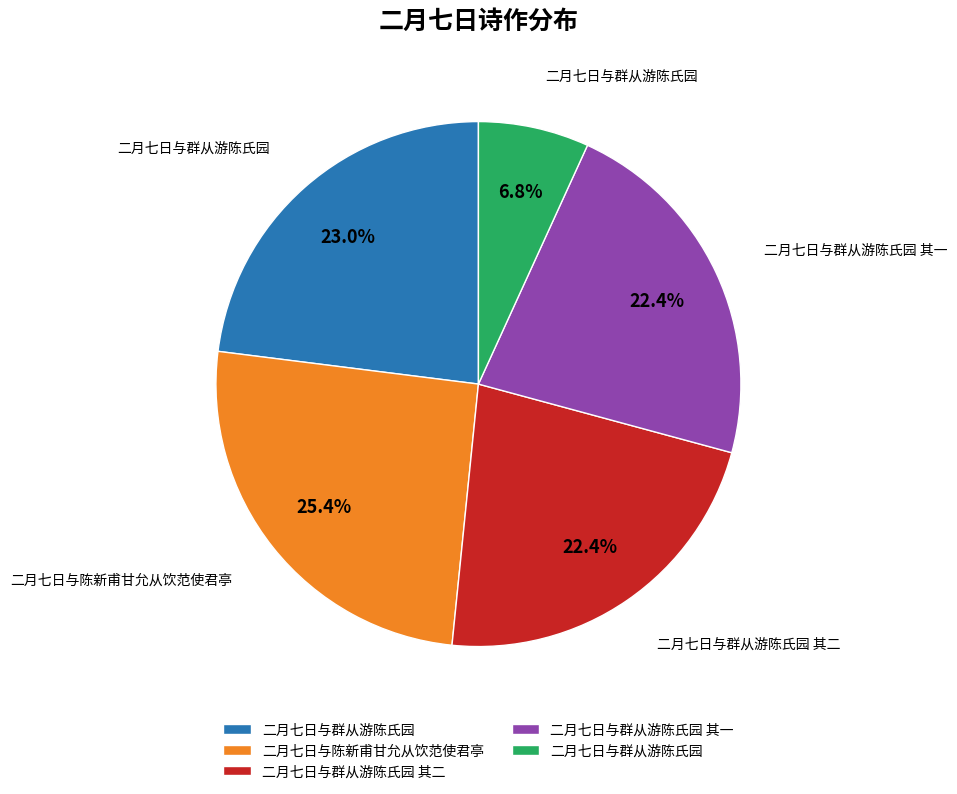

Is there any slice that represents more than half of the pie?

No